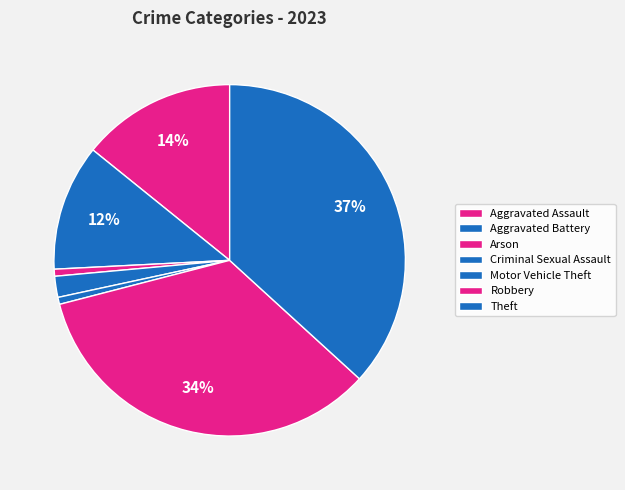

The Theft slice represents 37% of the pie. True or false?

True